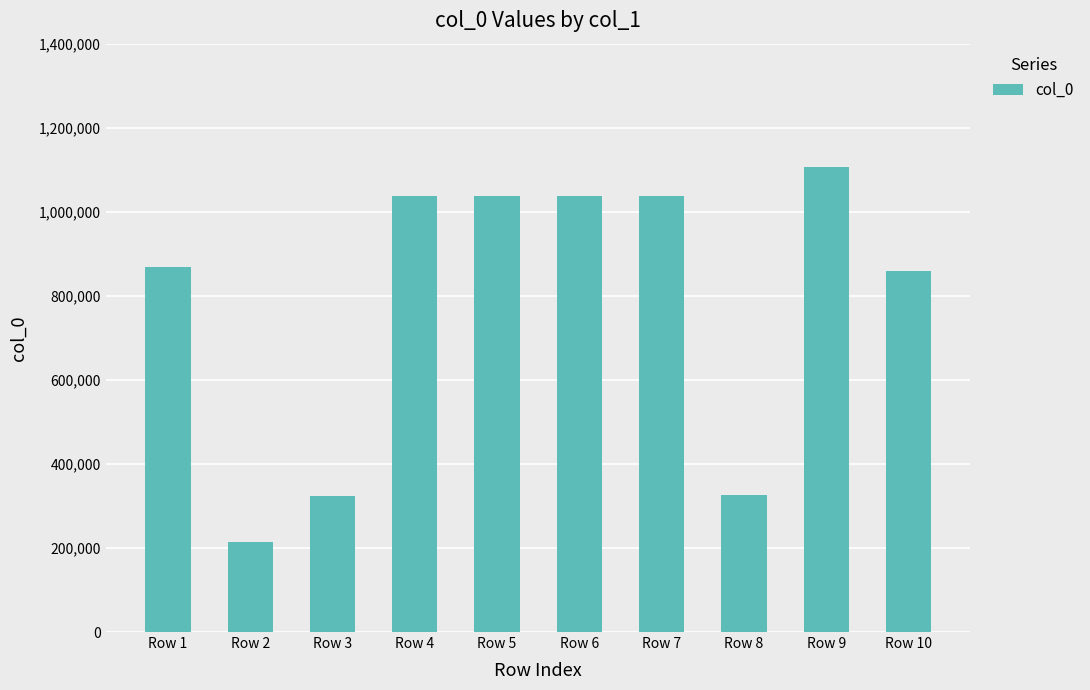

The chart shows a value of 80632 at Row 2. True or false?

False